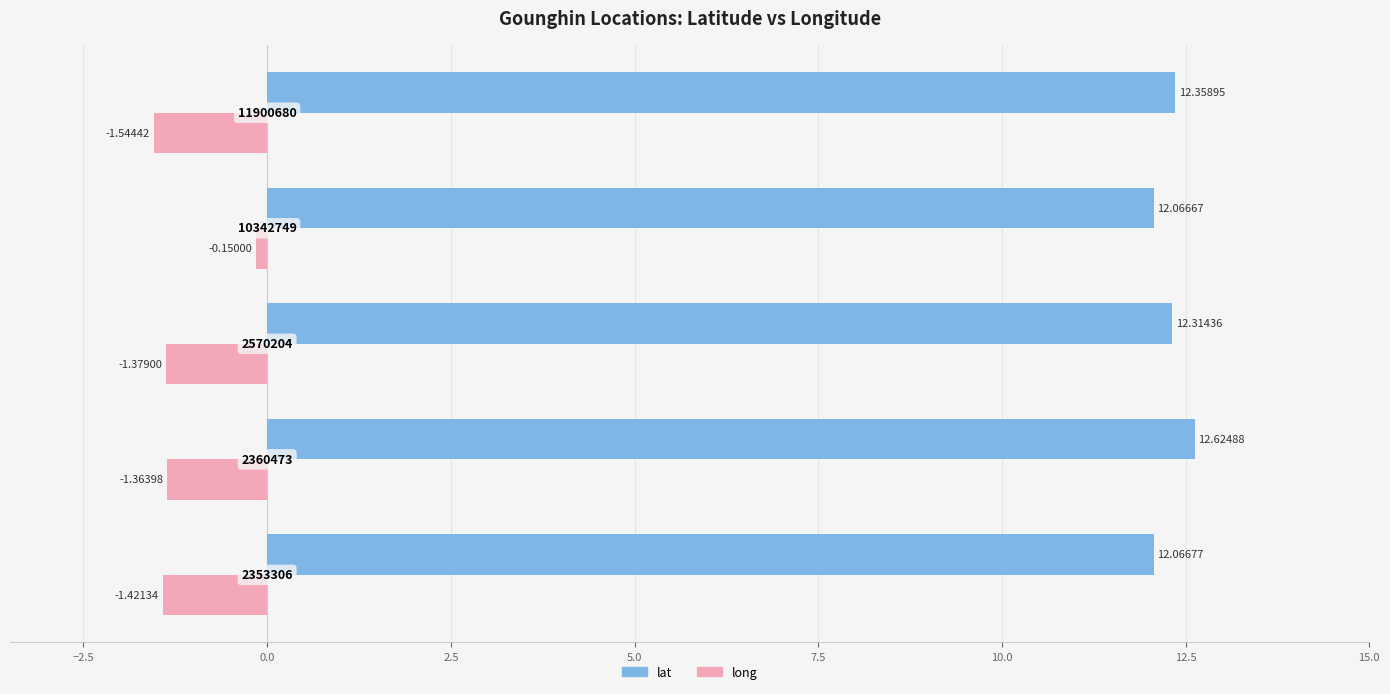

List the series in order of their overall mean, lowest first.

long, lat